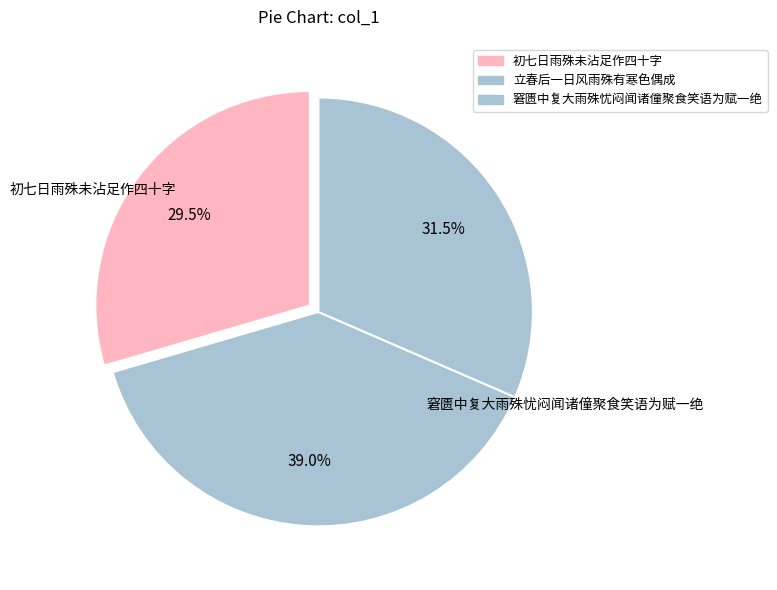

How many segments does this pie chart have?

3